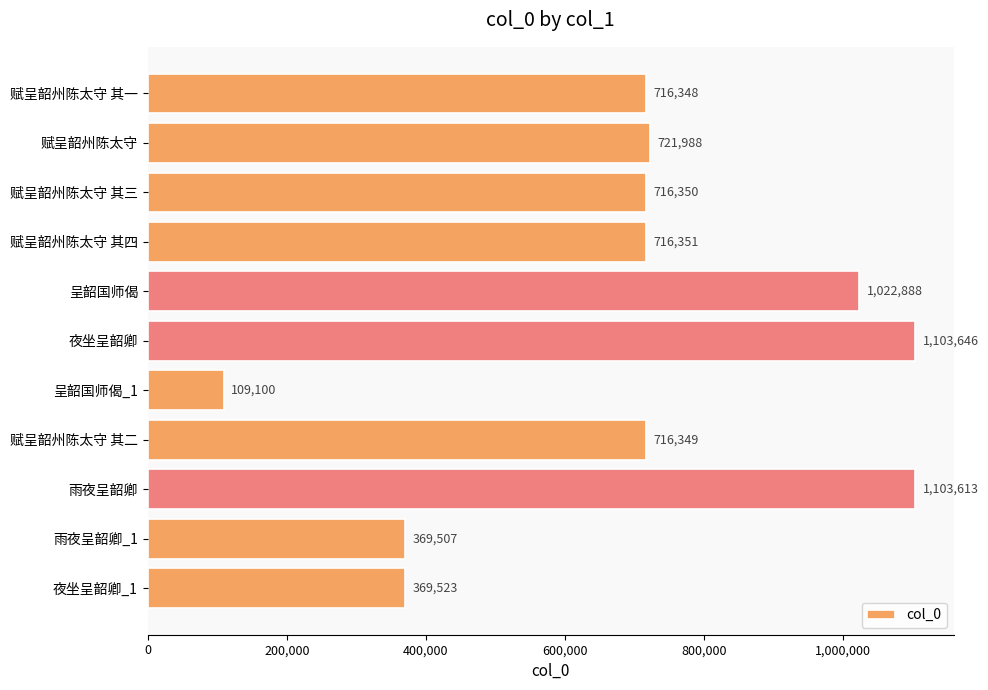

Reading bottom to top, list all the values displayed in this chart.

369523	369507	1103613	716349	109100	1103646	1022888	716351	716350	721988	716348